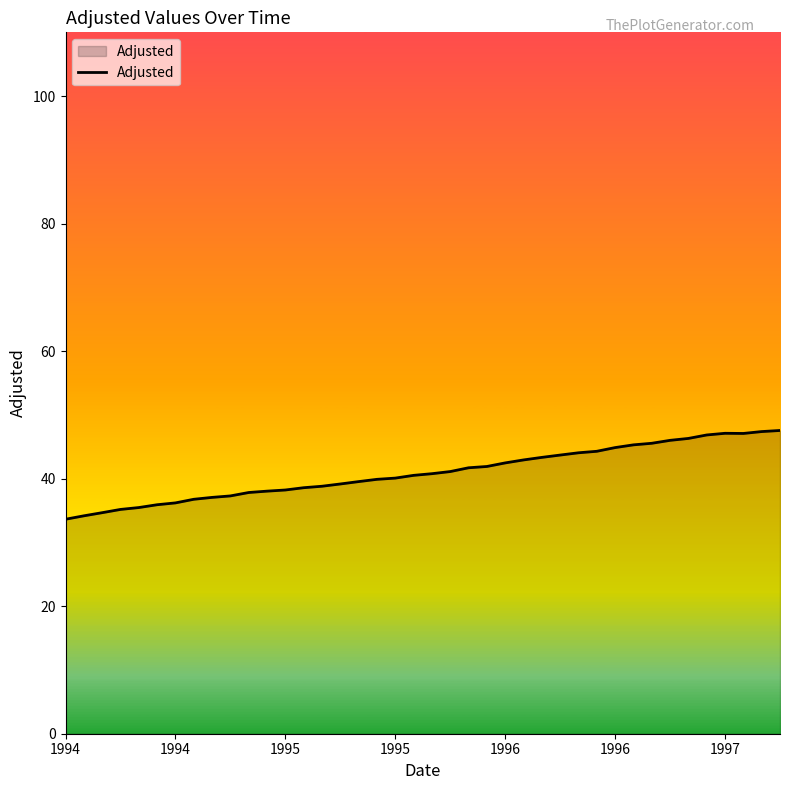

What is the maximum value shown in the chart?

47.6